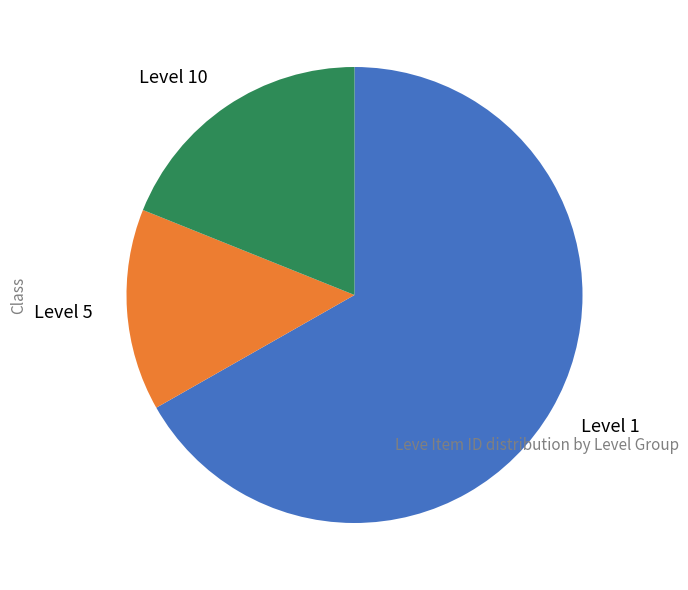

Rank the categories by value from lowest to highest.

Level 5, Level 10, Level 1